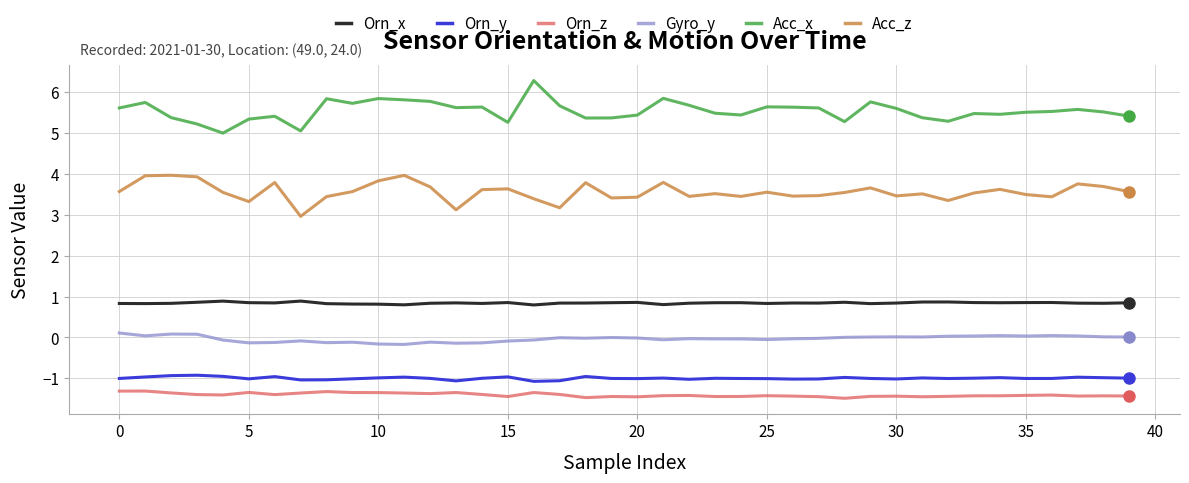

Which series has the largest range (max minus min)?

Acc_x